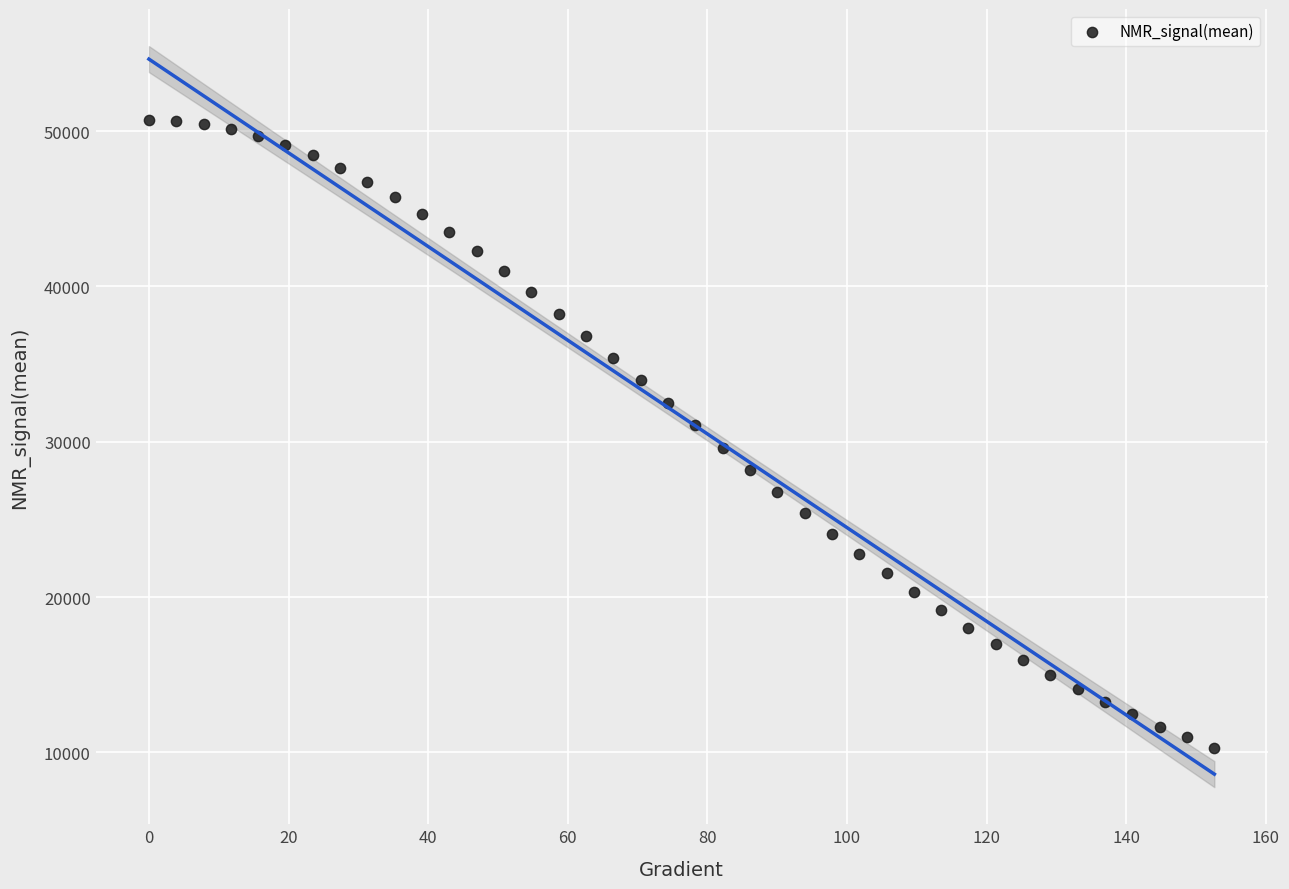

What is the range of Y values (max minus min)?

40388.8